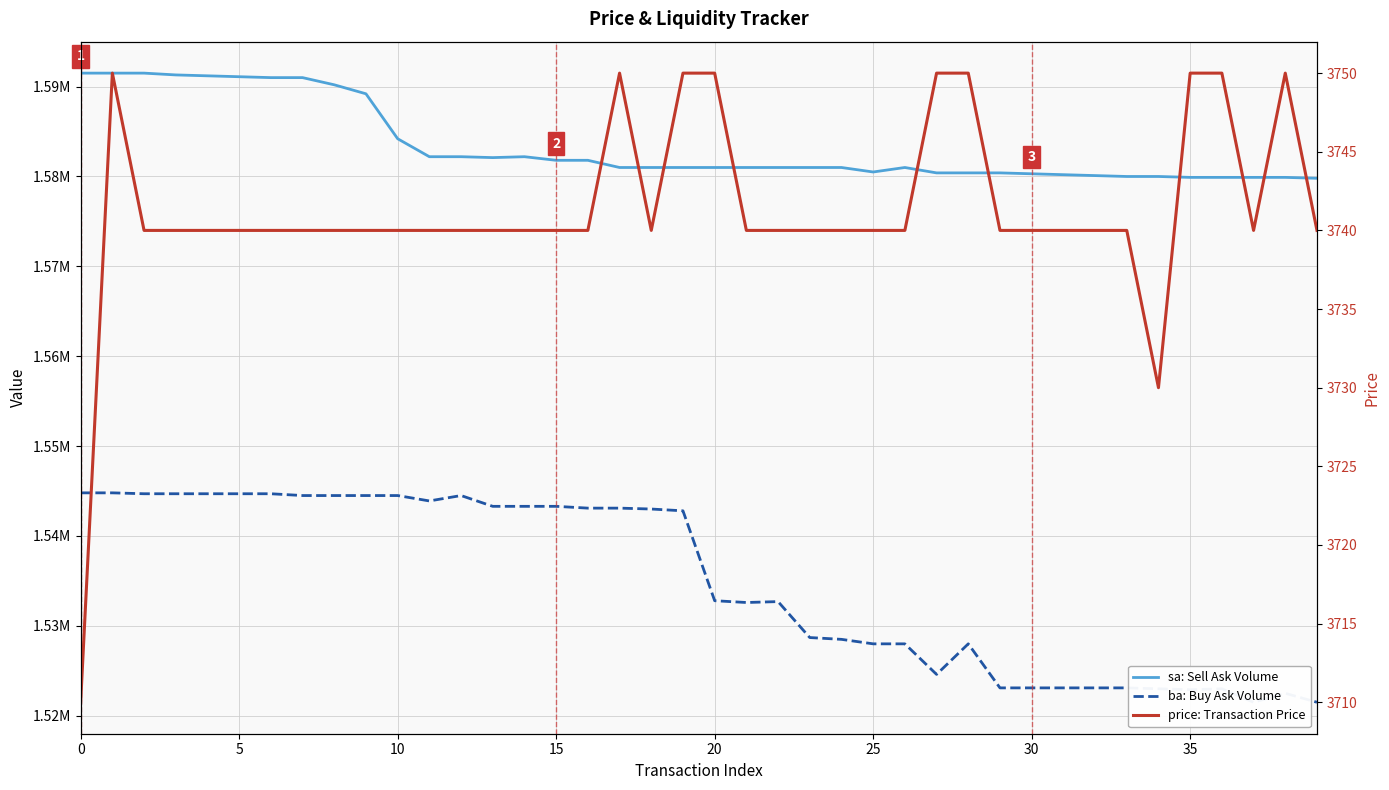

What is the sum of the sa: Sell Ask Volume values at 30 and 30?

3171300